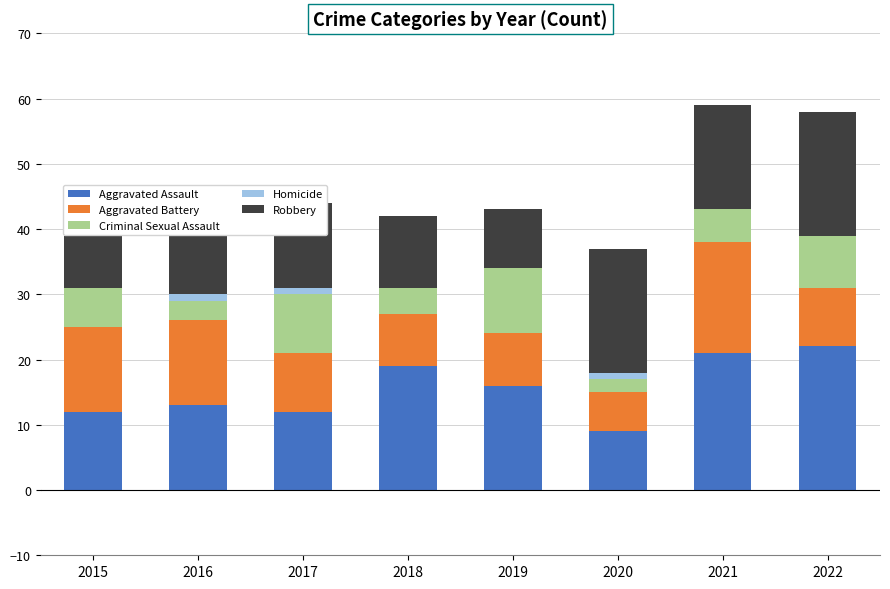

Is it true that Aggravated Assault equals 12 at 2017?

True